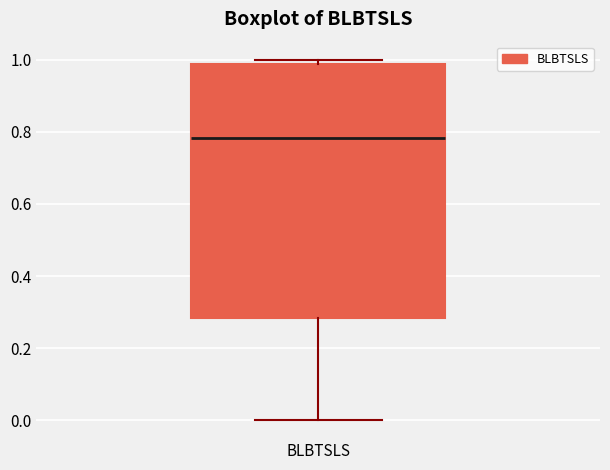

Transcribe this box plot: give where the median line is, the range the box spans, and where the two whiskers end, as read against the y-axis. The values are not printed on the chart, so give them approximately, as read against the axis.

median 0.78, box 0.28 to 0.98, whiskers 0.00 to 1.00